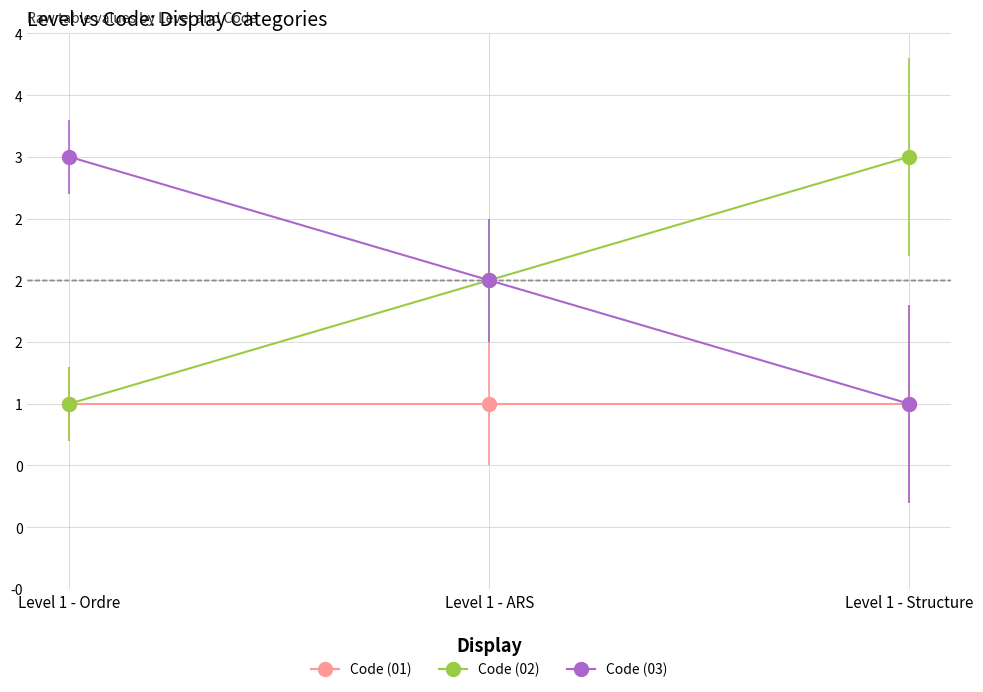

What are all the series names shown in the legend?

Code (01), Code (02), Code (03)